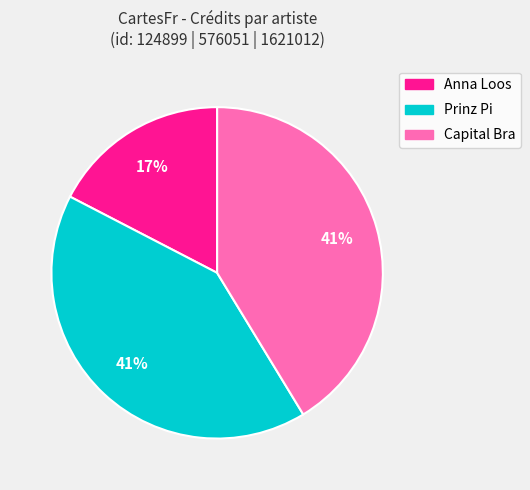

What percentage is the Capital Bra slice, to the nearest percent?

41%